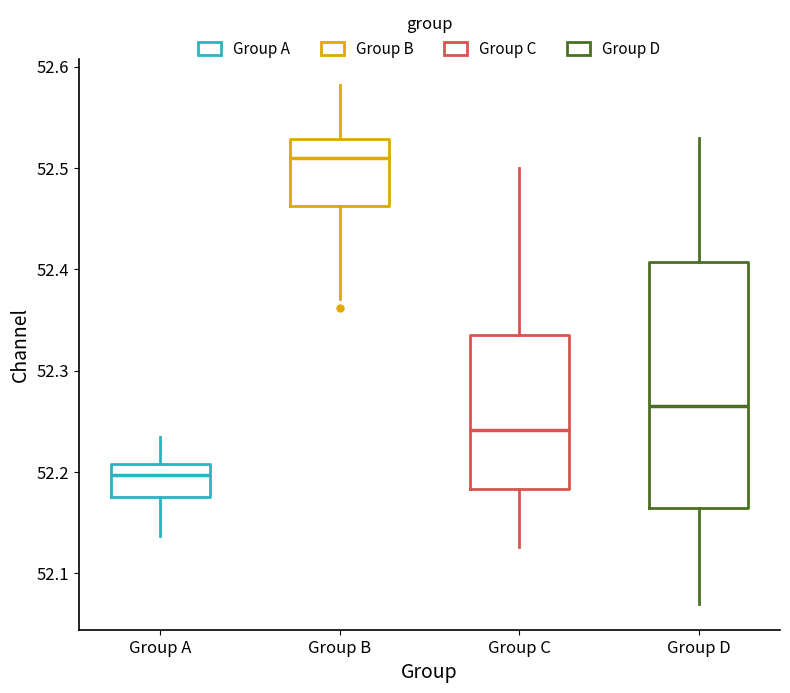

Reading left to right, read every box against the y-axis: the position of its median line, the range the box covers, and the ends of its whiskers. The values are not printed on the chart, so give them approximately, as read against the axis.

Group A: median 52.20, box 52.18 to 52.21, whiskers 52.14 to 52.23
Group B: median 52.51, box 52.46 to 52.53, whiskers 52.37 to 52.58
Group C: median 52.24, box 52.18 to 52.34, whiskers 52.13 to 52.50
Group D: median 52.27, box 52.17 to 52.41, whiskers 52.07 to 52.53